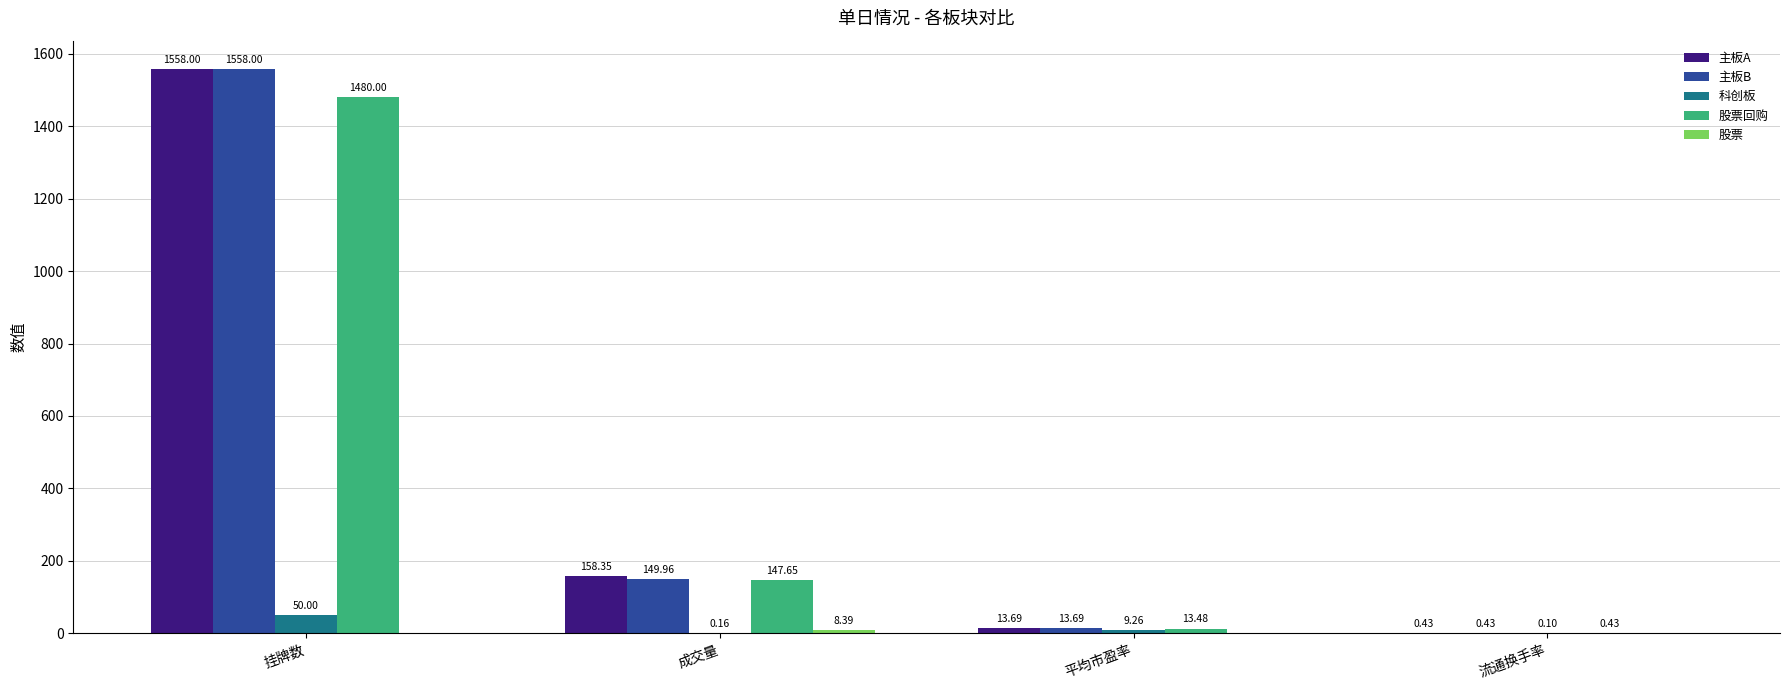

How many data points does each series have?

4